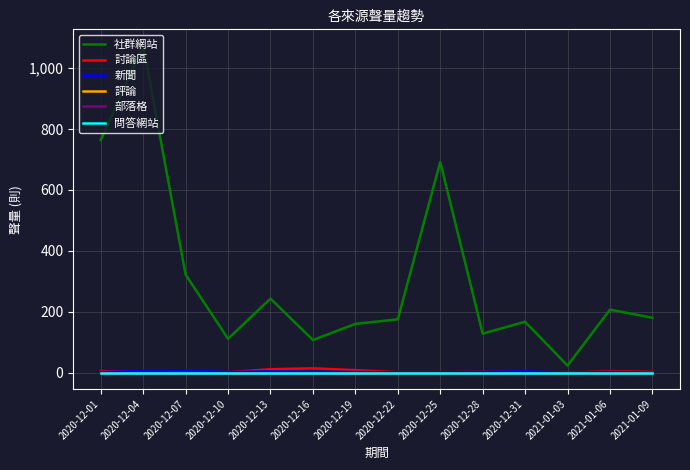

Is this an area chart (filled region under the line)?

No